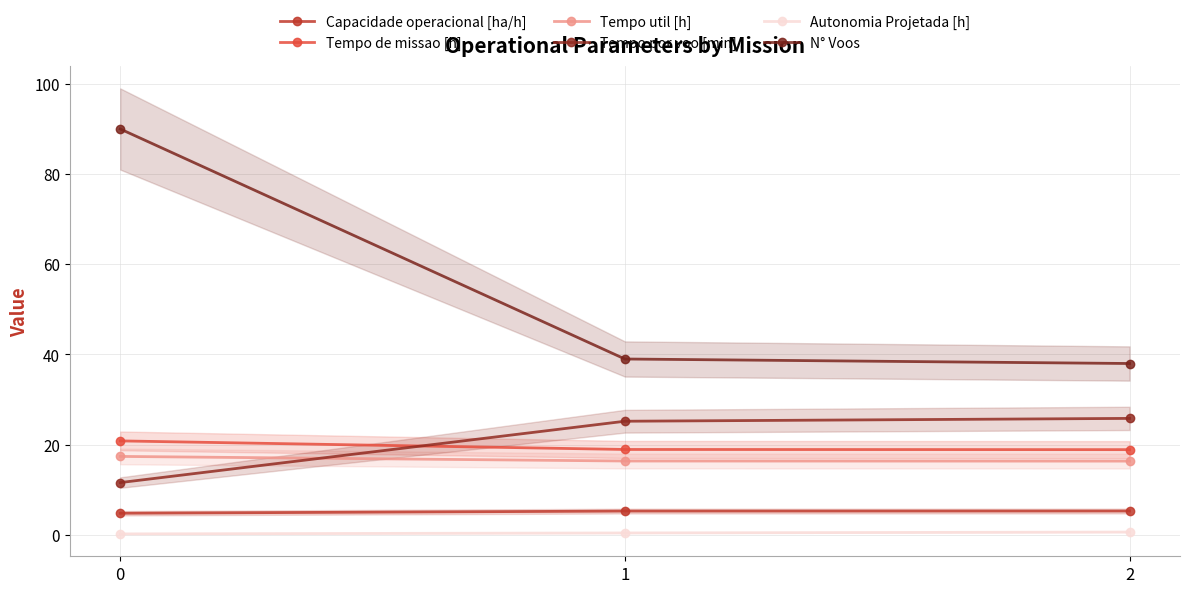

The value of Tempo por voo [min] at 0 is 19.2. True or false?

False